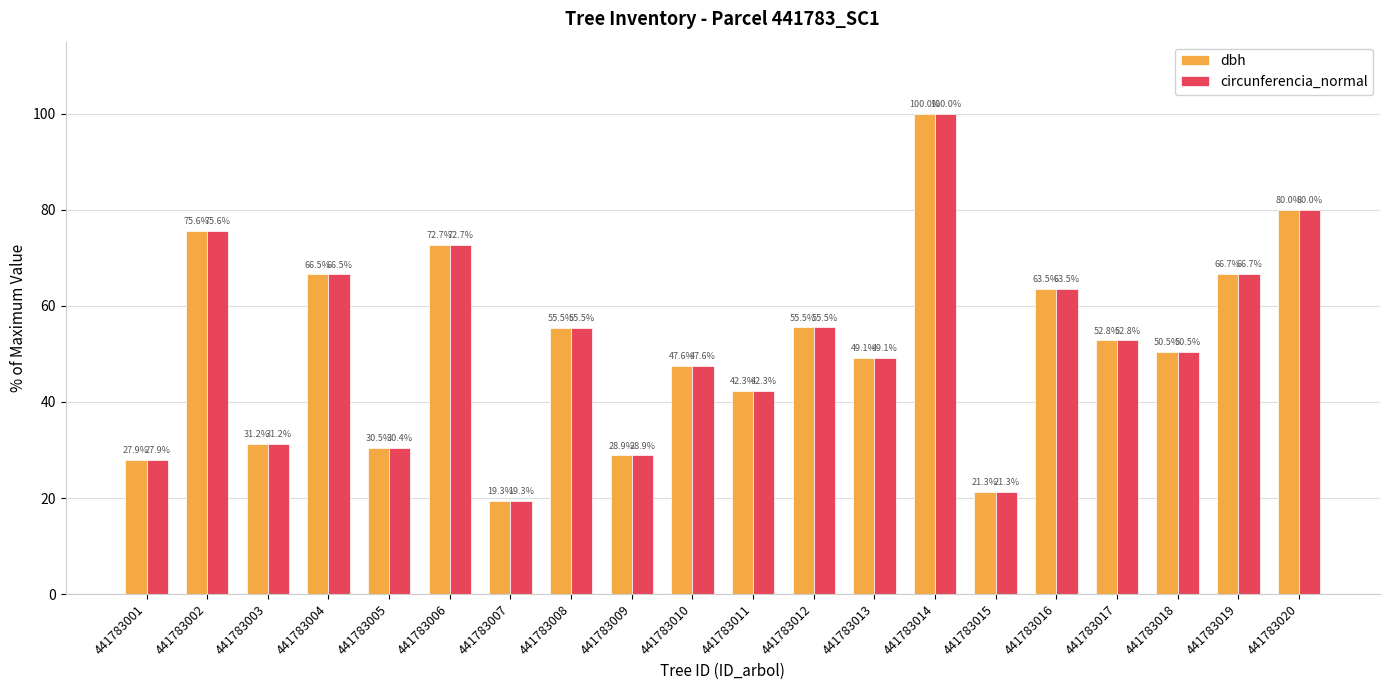

The value of circunferencia_normal at 441783008 is 98.6. True or false?

False